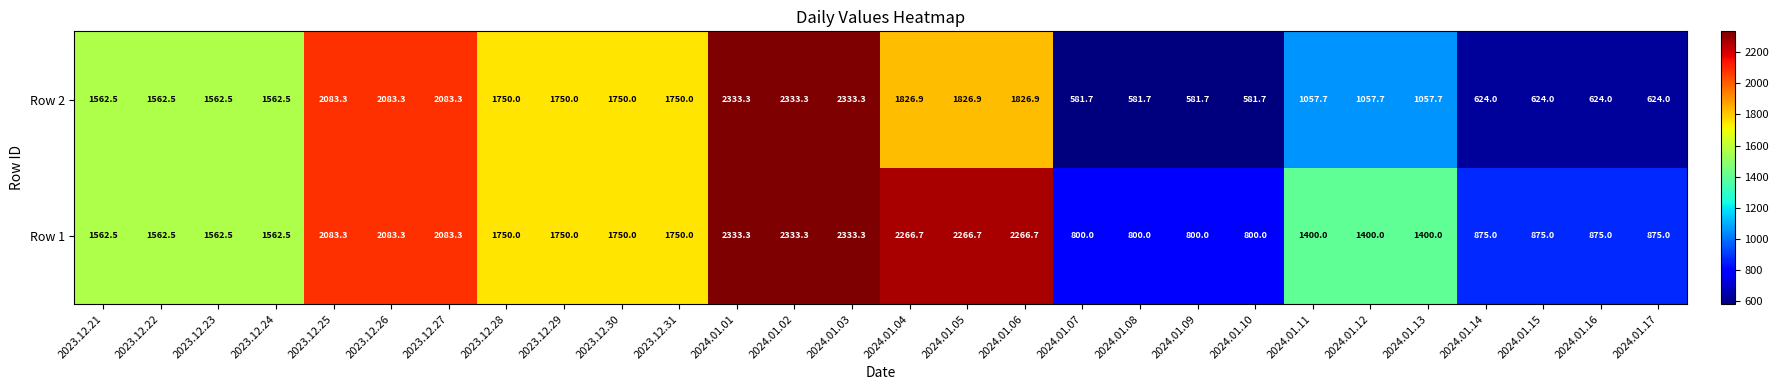

How many series are shown in this chart?

2